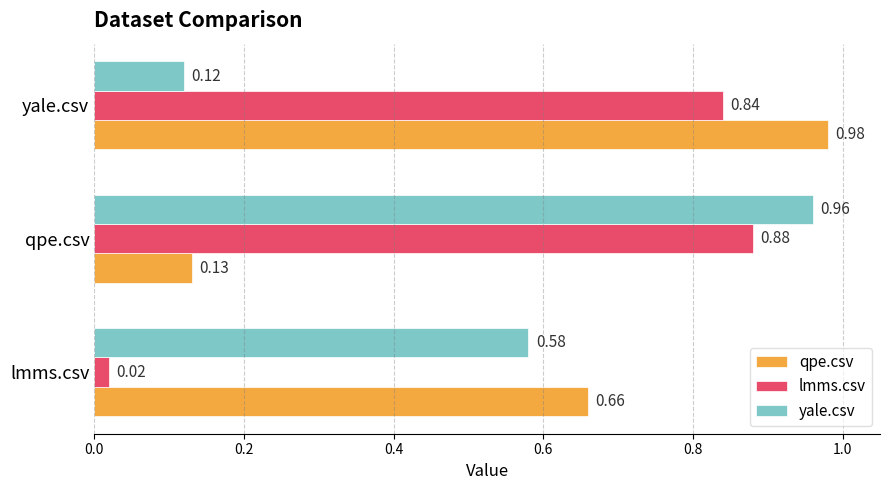

What is the total value across all series at yale.csv?

1.9